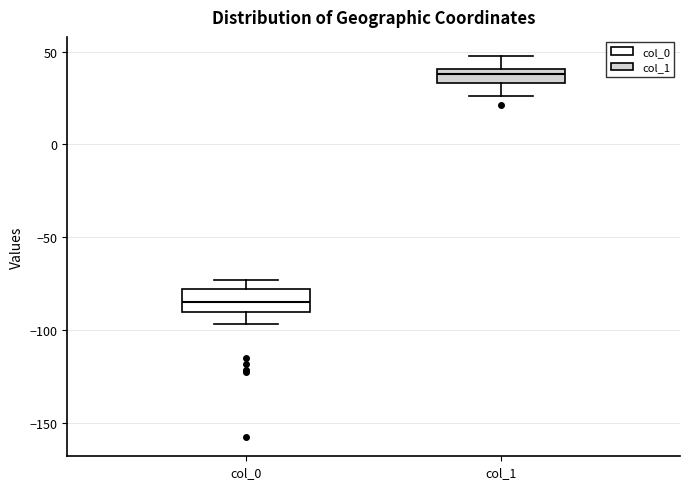

Where is the upper edge of the box for col_1 on the y-axis? The values are not printed on the chart, so give them approximately, as read against the axis.

40